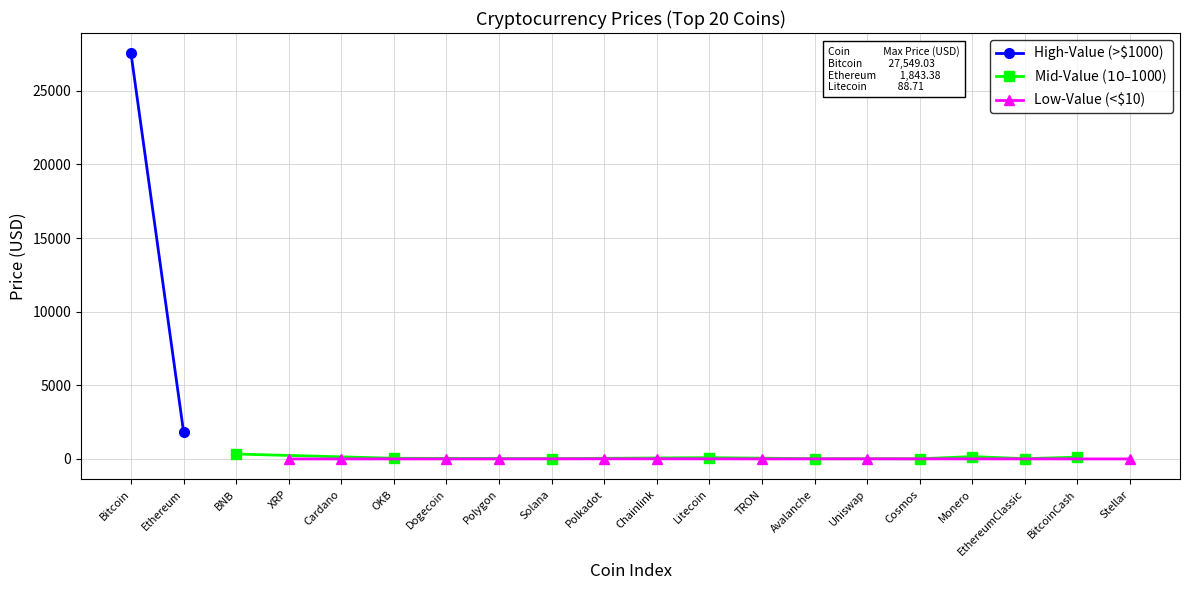

Where is the first local maximum?

OKB